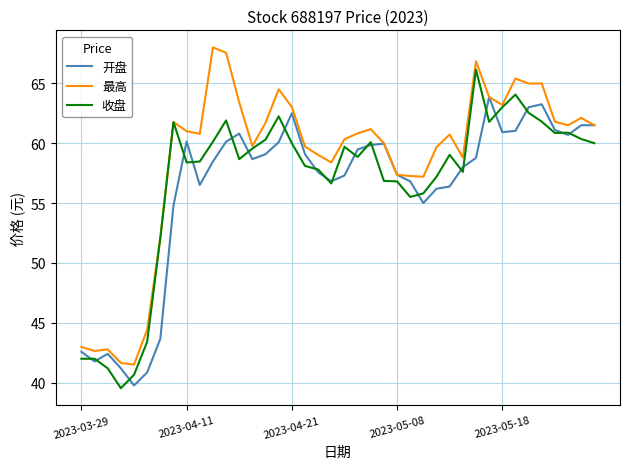

Is this an area chart (filled region under the line)?

No